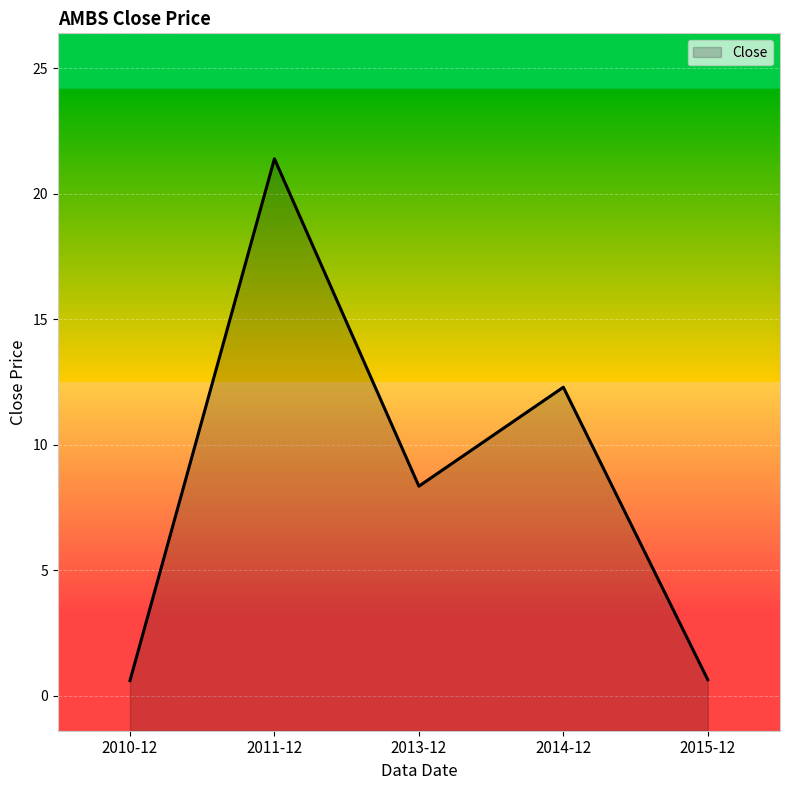

True or false: the data shows 11.8 at 2013-12.

False